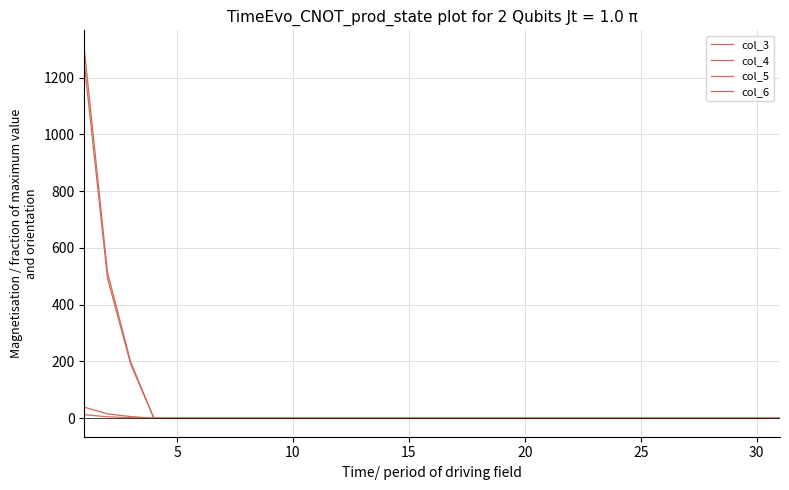

Is this an area chart (filled region under the line)?

No